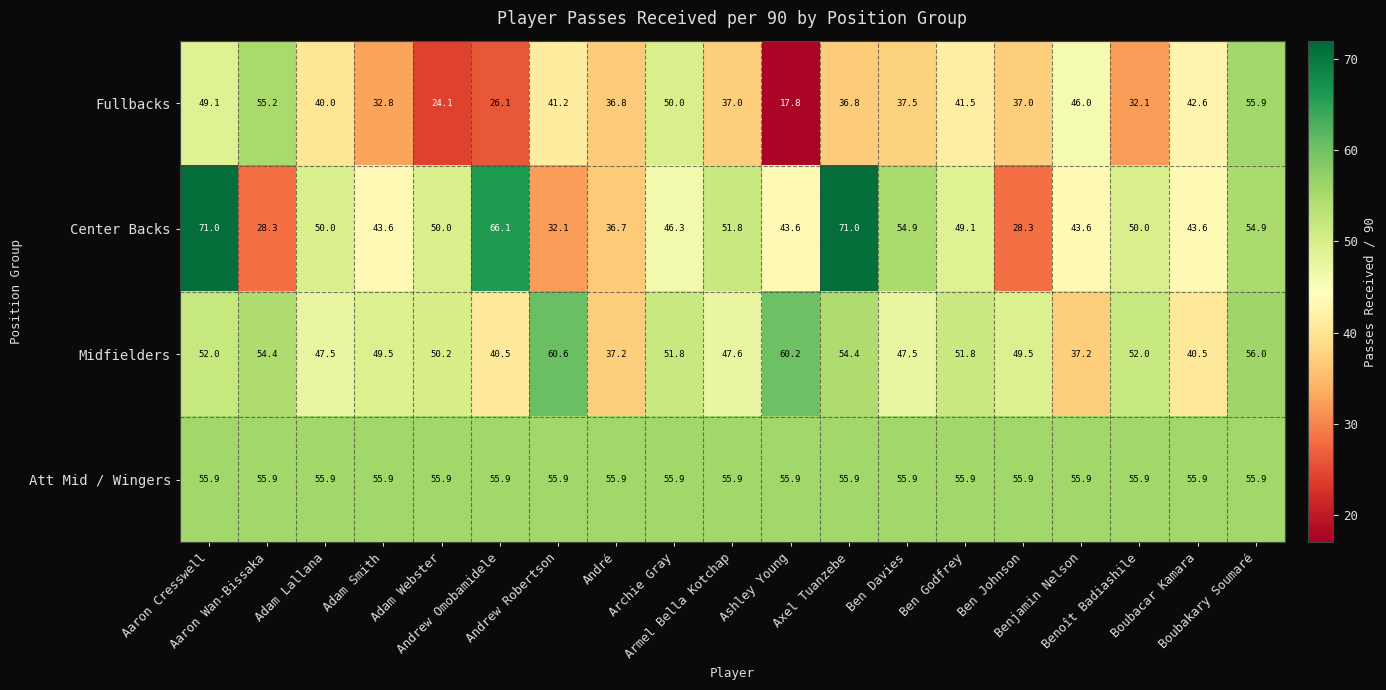

Rank the series at Ben Davies from highest to lowest value.

Att Mid / Wingers, Center Backs, Midfielders, Fullbacks